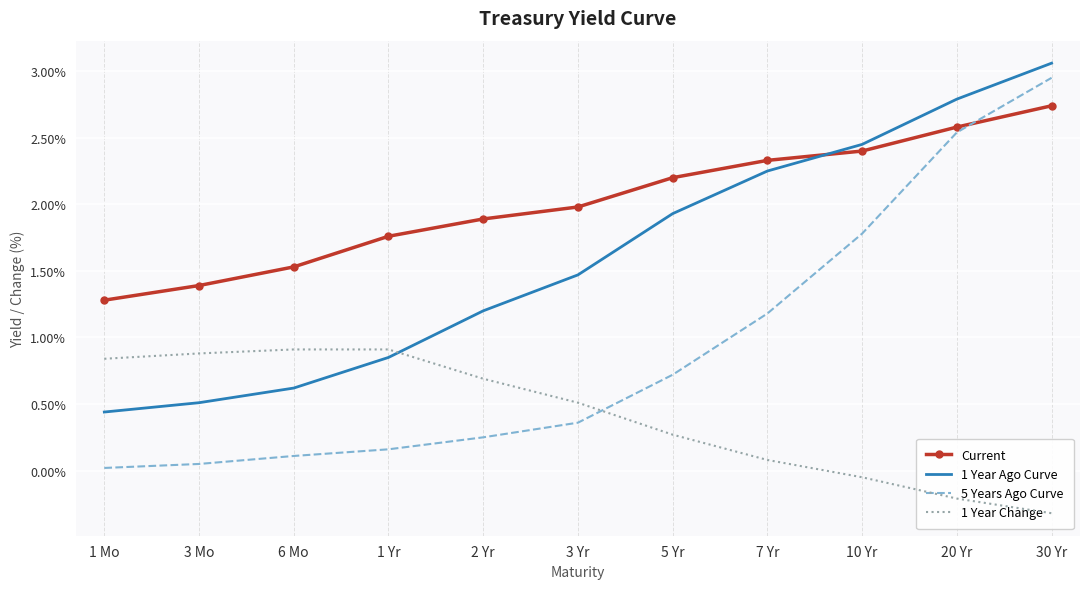

What is the difference between the highest and lowest values at 5 Yr?

1.9